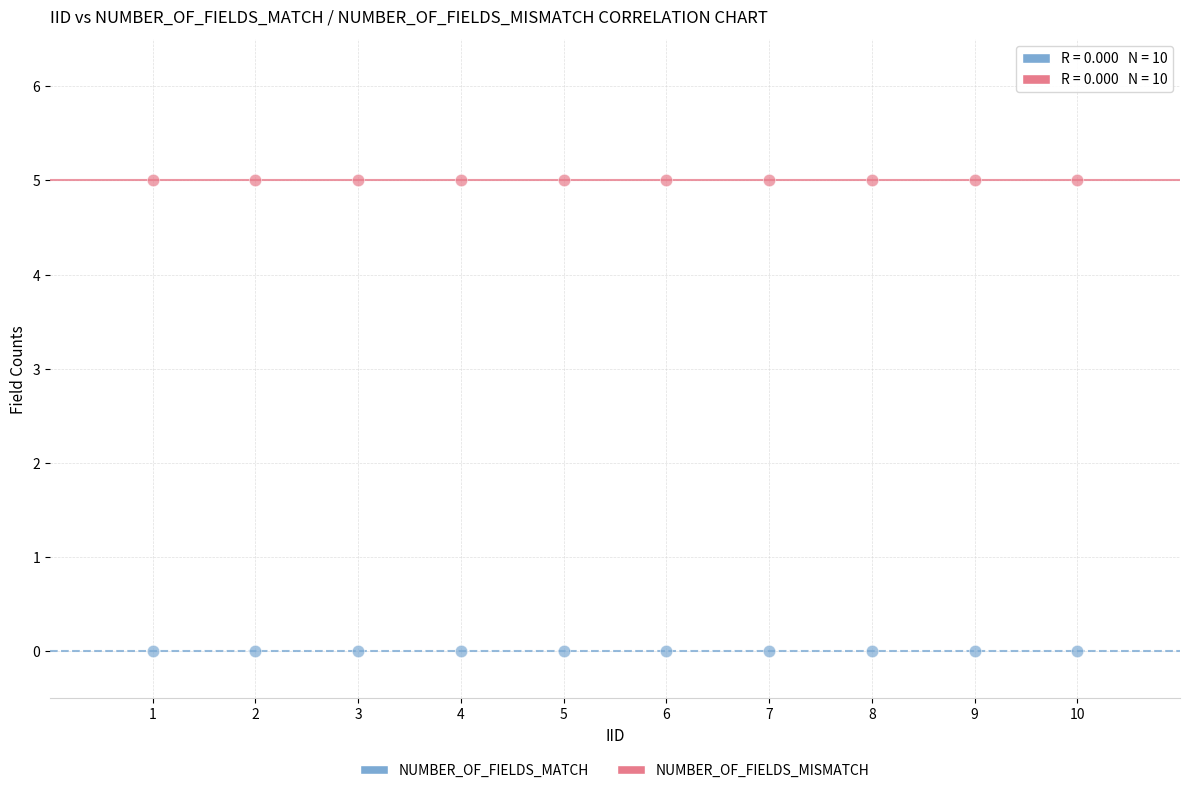

Which series contains the highest Y value?

NUMBER_OF_FIELDS_MATCH